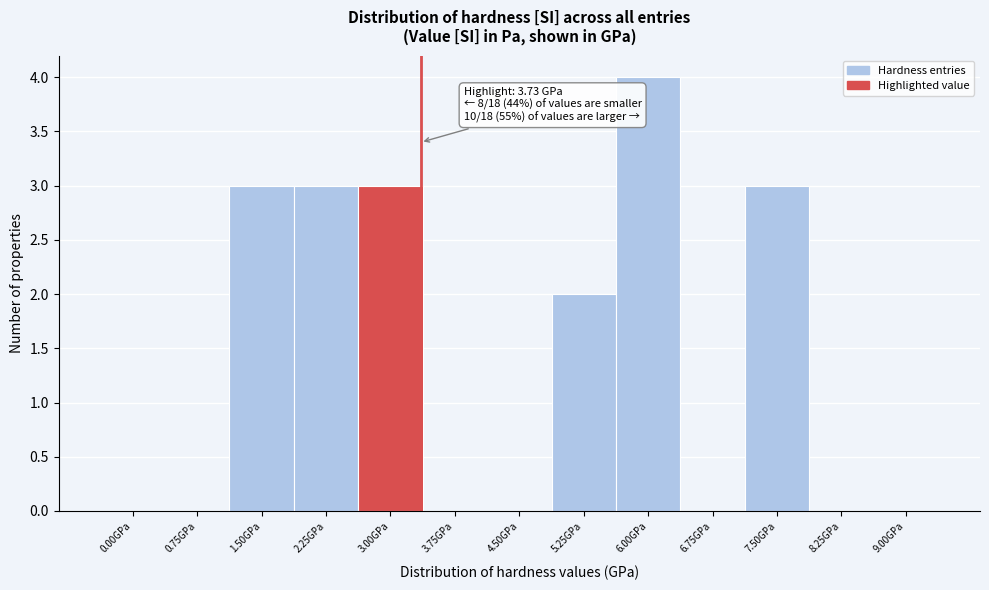

Reading left to right, transcribe all the data shown in this chart.

0.00GPa=0	0.75GPa=0	1.50GPa=3	2.25GPa=3	3.00GPa=3	3.75GPa=0	4.50GPa=0	5.25GPa=2	6.00GPa=4	6.75GPa=0	7.50GPa=3	8.25GPa=0	9.00GPa=0